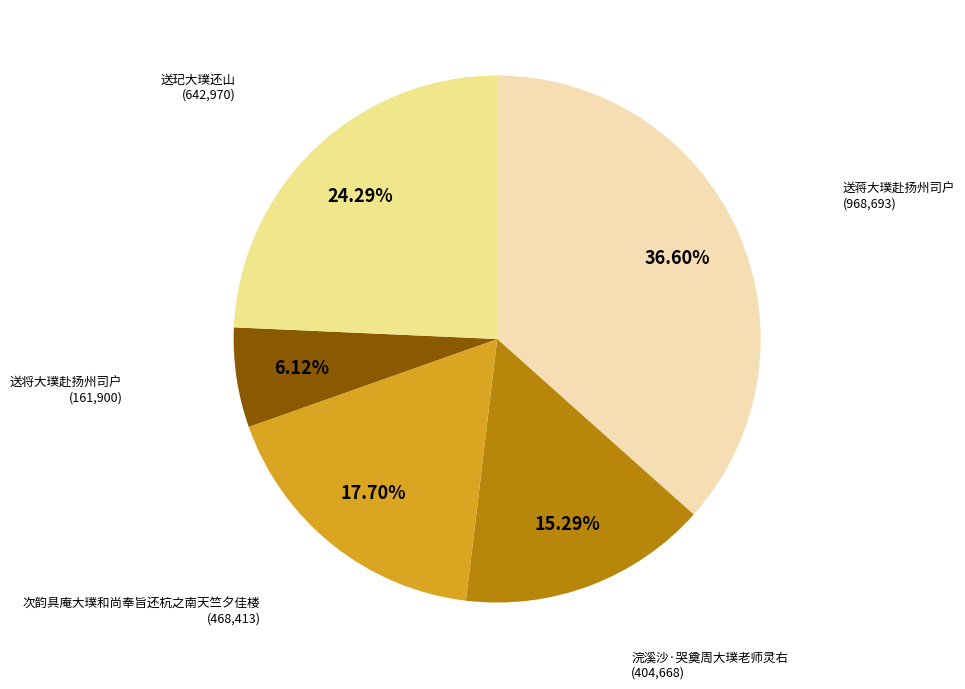

Is there a majority slice in this chart?

No